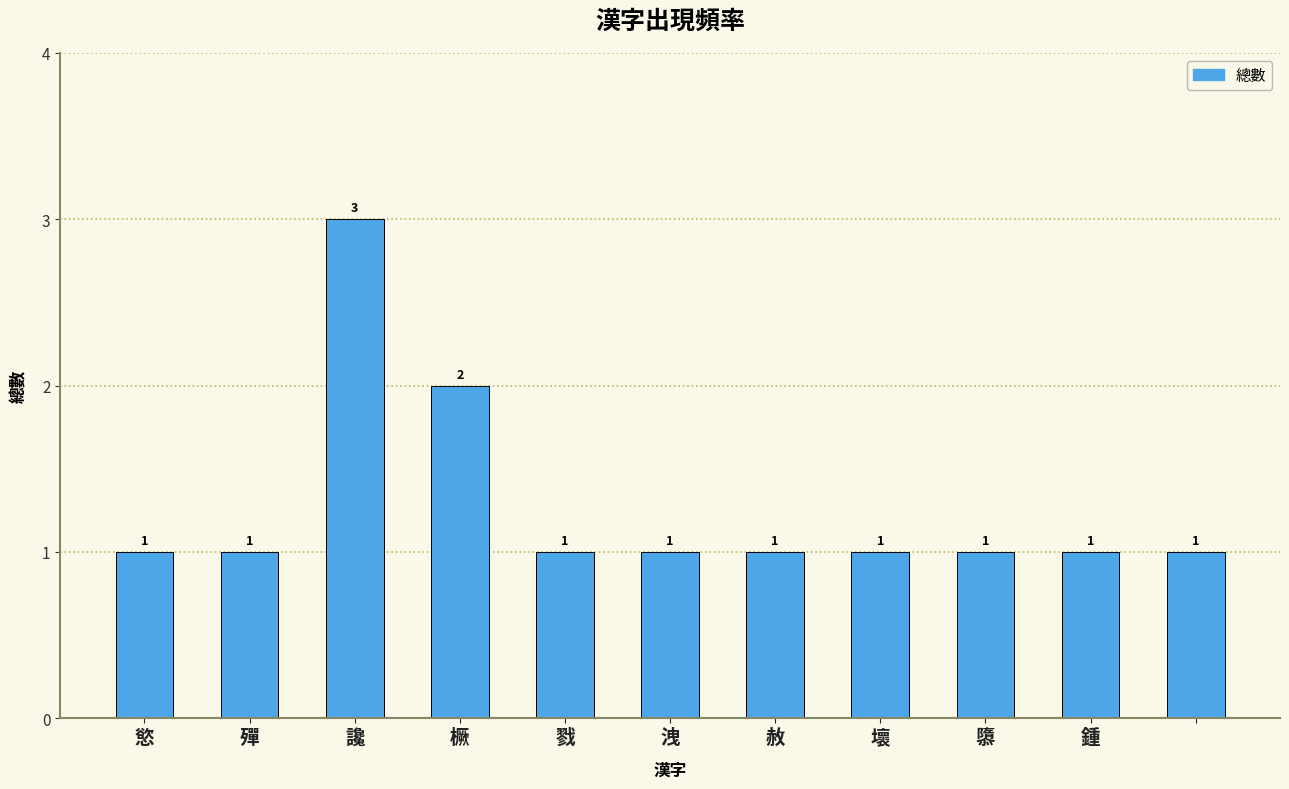

Are the bars grouped side by side (vs. stacked)?

No